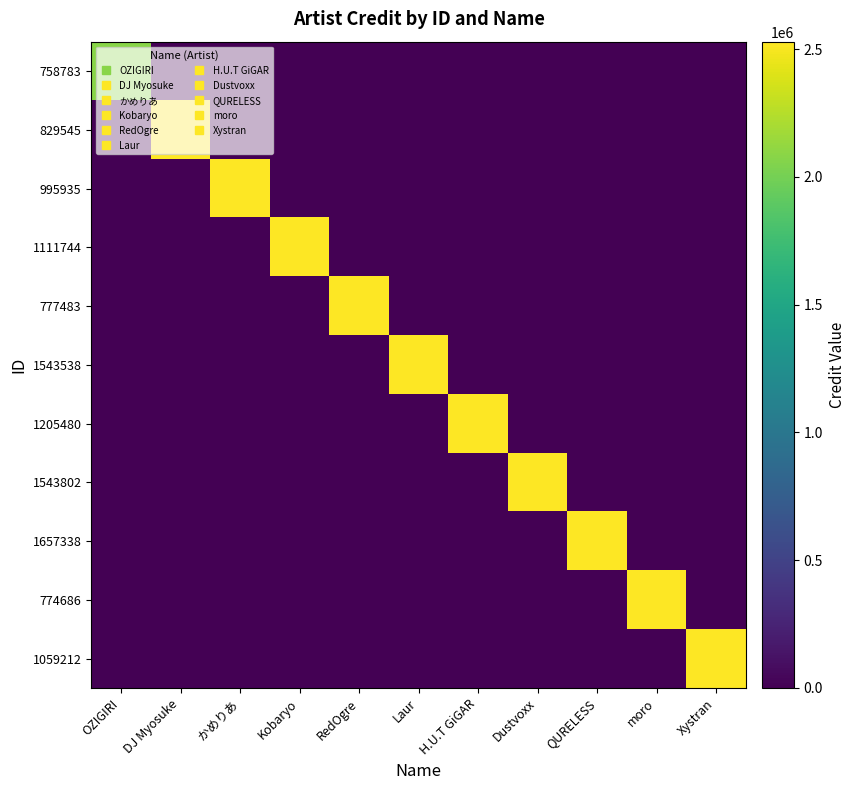

Reading left to right, extract all data points from this chart.

758783: OZIGIRI=2083086	DJ Myosuke=0	かめりあ=0	Kobaryo=0	RedOgre=0	Laur=0	H.U.T GiGAR=0	Dustvoxx=0	QURELESS=0	moro=0	Xystran=0
829545: OZIGIRI=0	DJ Myosuke=2528992	かめりあ=0	Kobaryo=0	RedOgre=0	Laur=0	H.U.T GiGAR=0	Dustvoxx=0	QURELESS=0	moro=0	Xystran=0
995935: OZIGIRI=0	DJ Myosuke=0	かめりあ=2528992	Kobaryo=0	RedOgre=0	Laur=0	H.U.T GiGAR=0	Dustvoxx=0	QURELESS=0	moro=0	Xystran=0
1111744: OZIGIRI=0	DJ Myosuke=0	かめりあ=0	Kobaryo=2528992	RedOgre=0	Laur=0	H.U.T GiGAR=0	Dustvoxx=0	QURELESS=0	moro=0	Xystran=0
777483: OZIGIRI=0	DJ Myosuke=0	かめりあ=0	Kobaryo=0	RedOgre=2528992	Laur=0	H.U.T GiGAR=0	Dustvoxx=0	QURELESS=0	moro=0	Xystran=0
1543538: OZIGIRI=0	DJ Myosuke=0	かめりあ=0	Kobaryo=0	RedOgre=0	Laur=2528992	H.U.T GiGAR=0	Dustvoxx=0	QURELESS=0	moro=0	Xystran=0
1205480: OZIGIRI=0	DJ Myosuke=0	かめりあ=0	Kobaryo=0	RedOgre=0	Laur=0	H.U.T GiGAR=2528992	Dustvoxx=0	QURELESS=0	moro=0	Xystran=0
1543802: OZIGIRI=0	DJ Myosuke=0	かめりあ=0	Kobaryo=0	RedOgre=0	Laur=0	H.U.T GiGAR=0	Dustvoxx=2528992	QURELESS=0	moro=0	Xystran=0
1657338: OZIGIRI=0	DJ Myosuke=0	かめりあ=0	Kobaryo=0	RedOgre=0	Laur=0	H.U.T GiGAR=0	Dustvoxx=0	QURELESS=2528992	moro=0	Xystran=0
774686: OZIGIRI=0	DJ Myosuke=0	かめりあ=0	Kobaryo=0	RedOgre=0	Laur=0	H.U.T GiGAR=0	Dustvoxx=0	QURELESS=0	moro=2528992	Xystran=0
1059212: OZIGIRI=0	DJ Myosuke=0	かめりあ=0	Kobaryo=0	RedOgre=0	Laur=0	H.U.T GiGAR=0	Dustvoxx=0	QURELESS=0	moro=0	Xystran=2528992